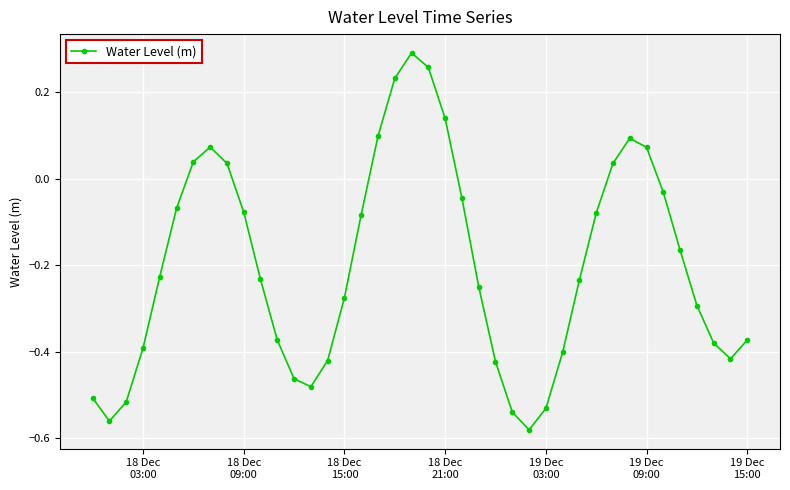

How many series are shown in this chart?

1